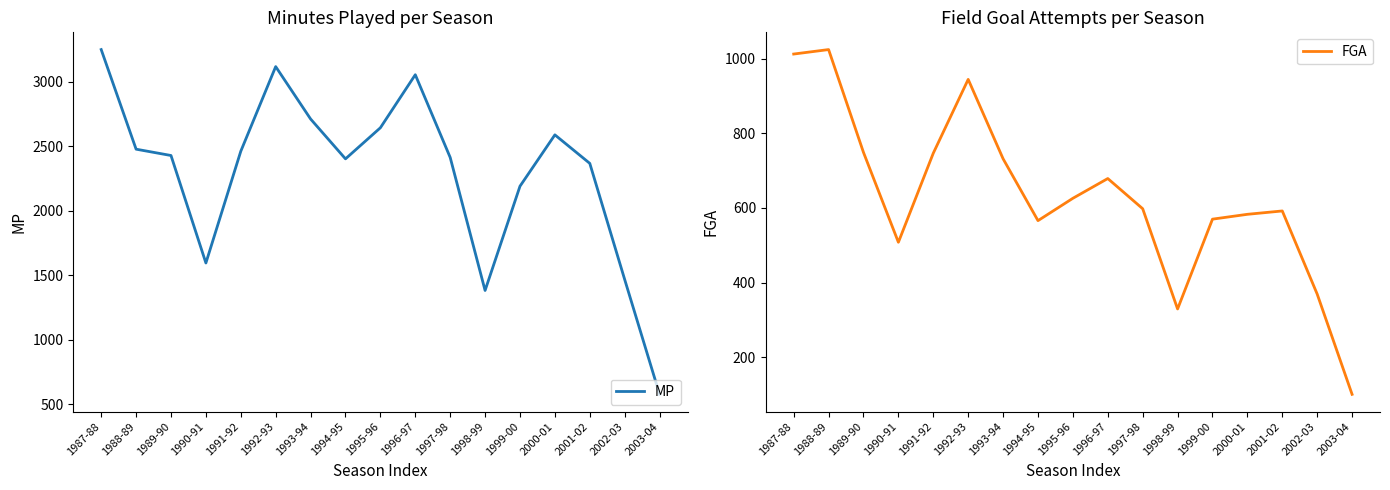

At which category is the sum across all series the highest?

1987-88